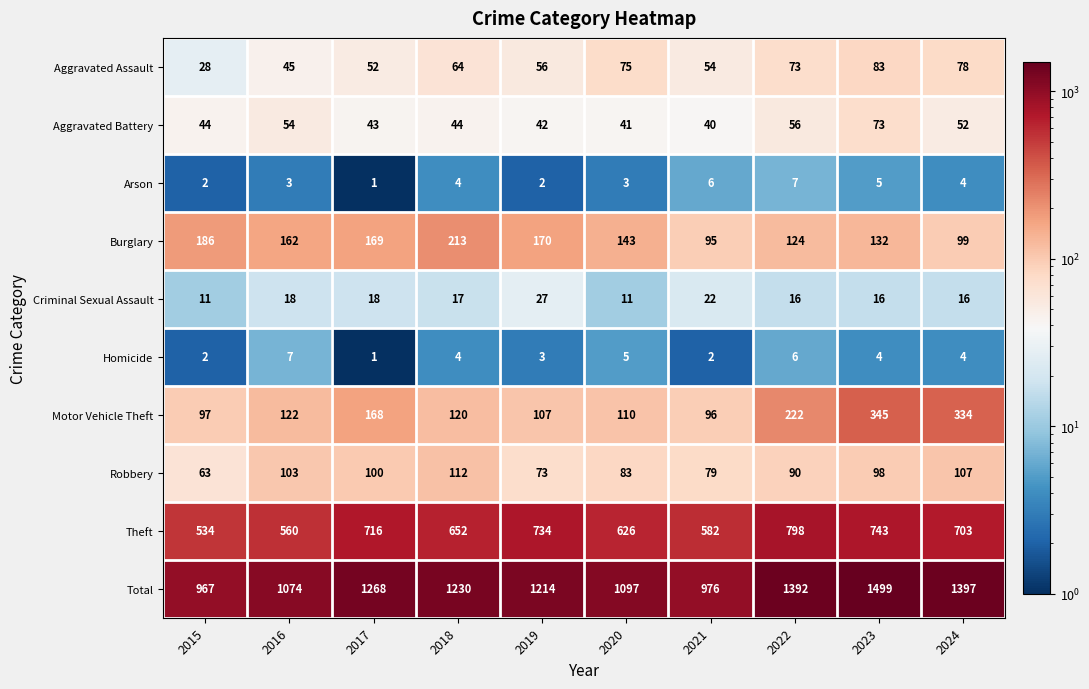

At how many categories does at least one series exceed 14?

10